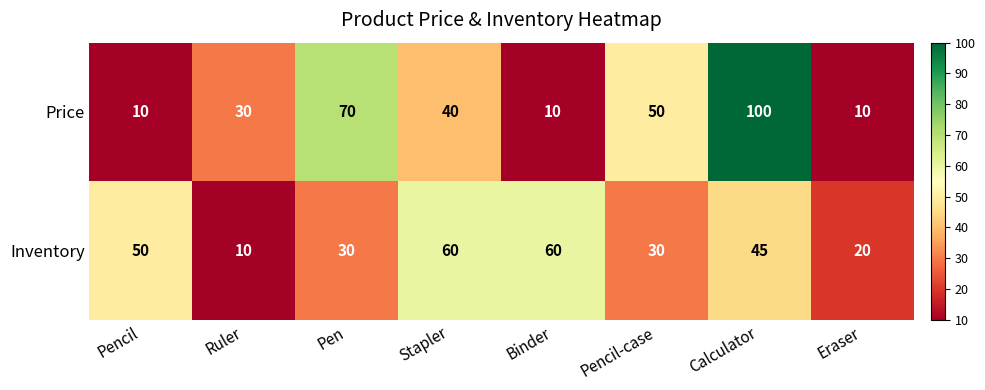

Count the number of categories in the chart.

8